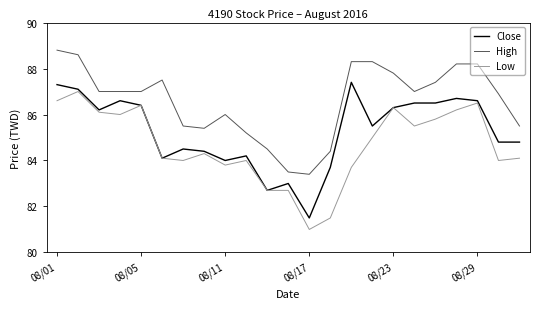

What is the difference between the maximum and minimum values in the Low series?

6.0